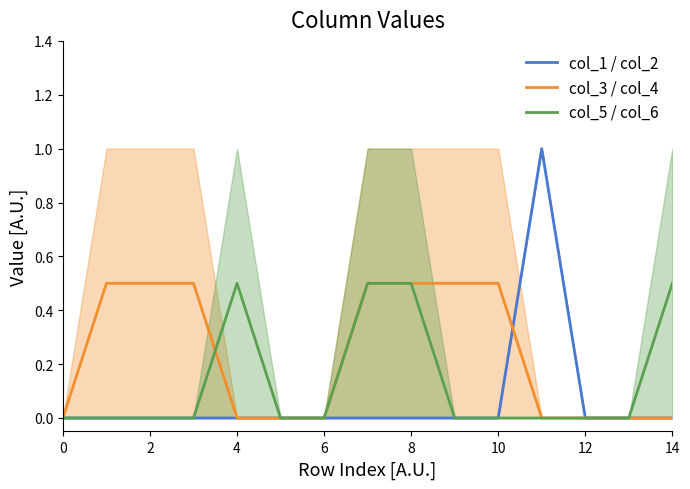

True or false: col_3 / col_4 and col_5 / col_6 cross at least once.

True